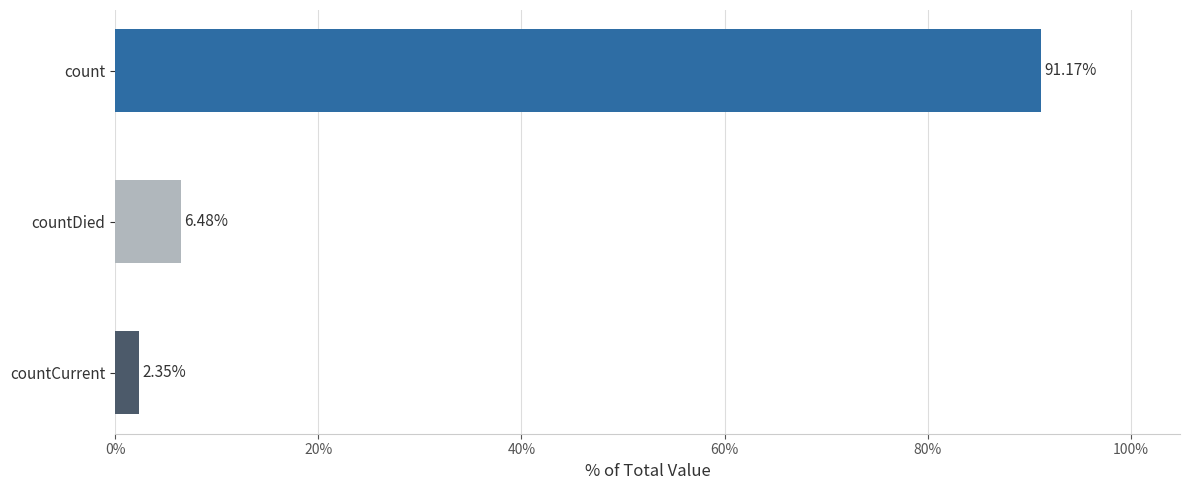

Where is the data nearest to the value 46?

countDied